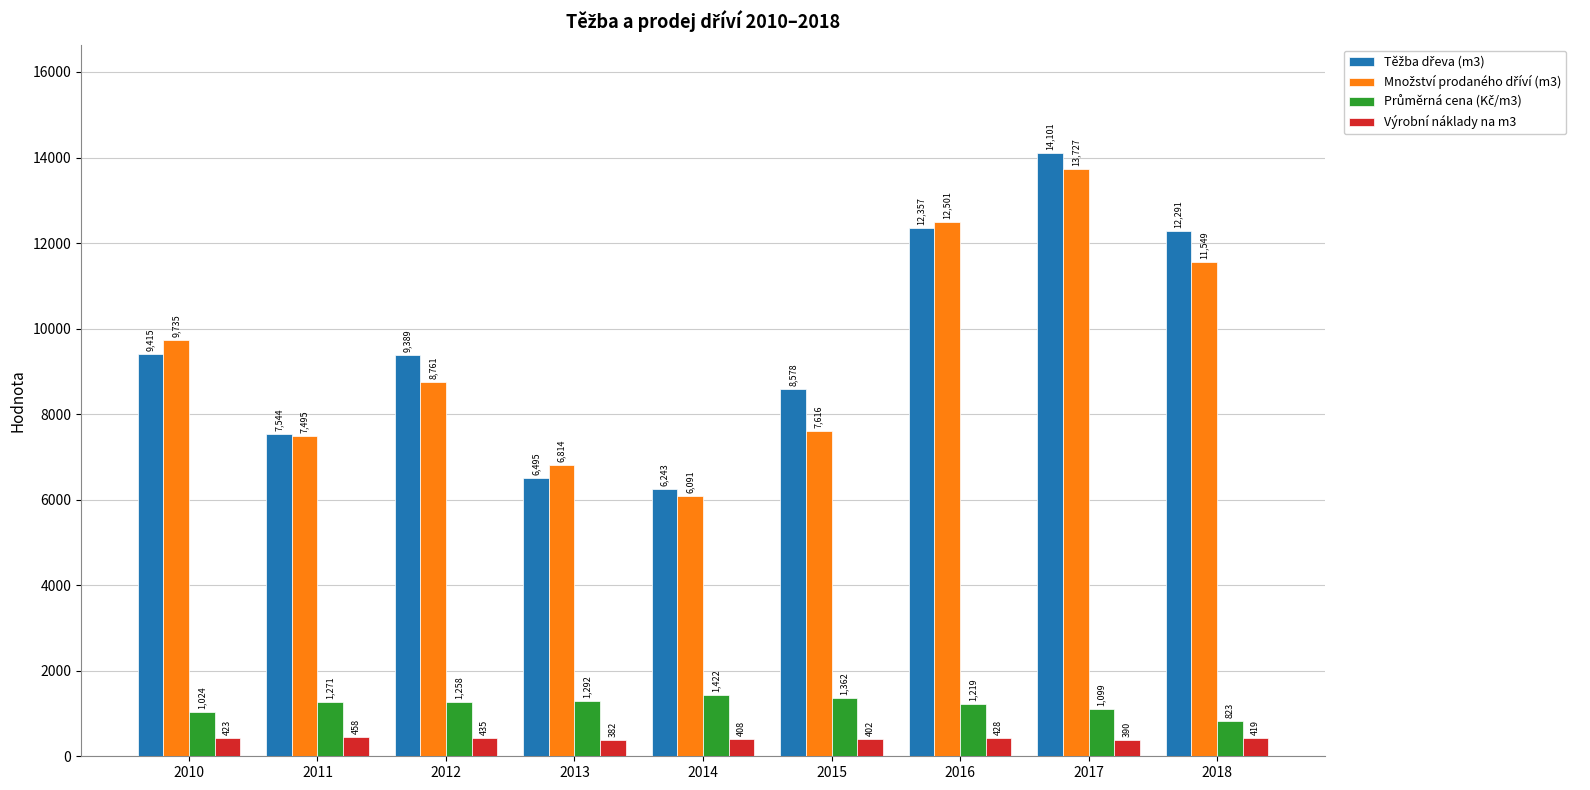

What is the greatest value displayed?

14101